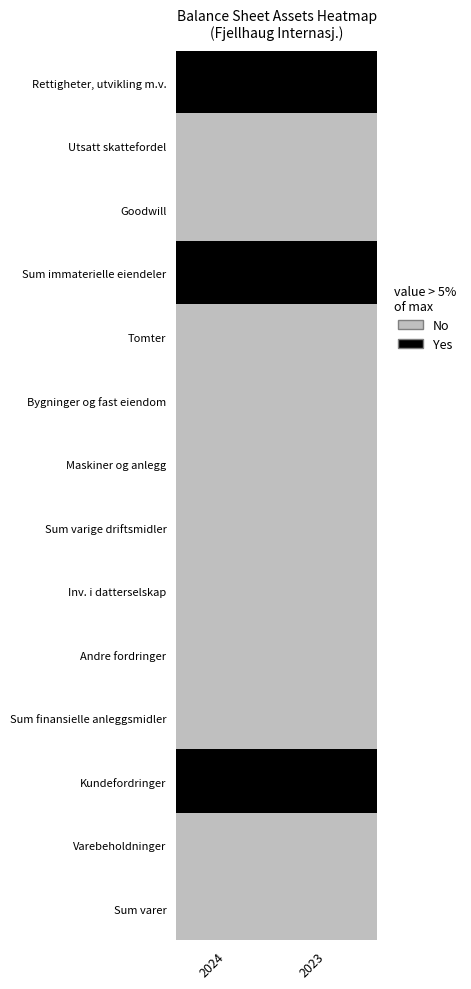

At which category is the sum across all series the highest?

2024